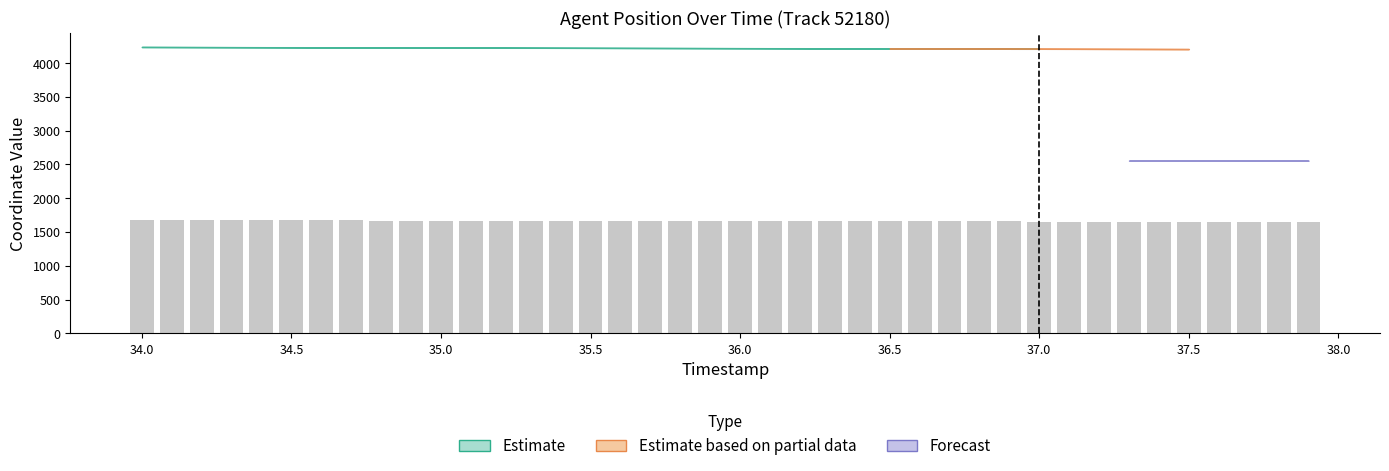

What is the smallest value displayed?

1648.2